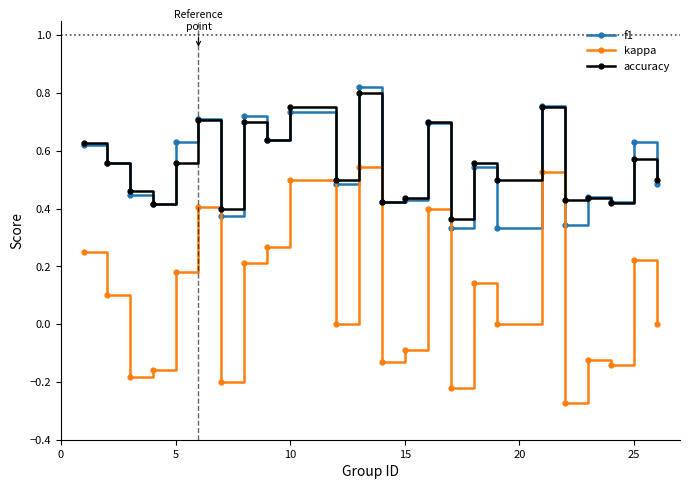

Which series has the widest spread of values?

kappa